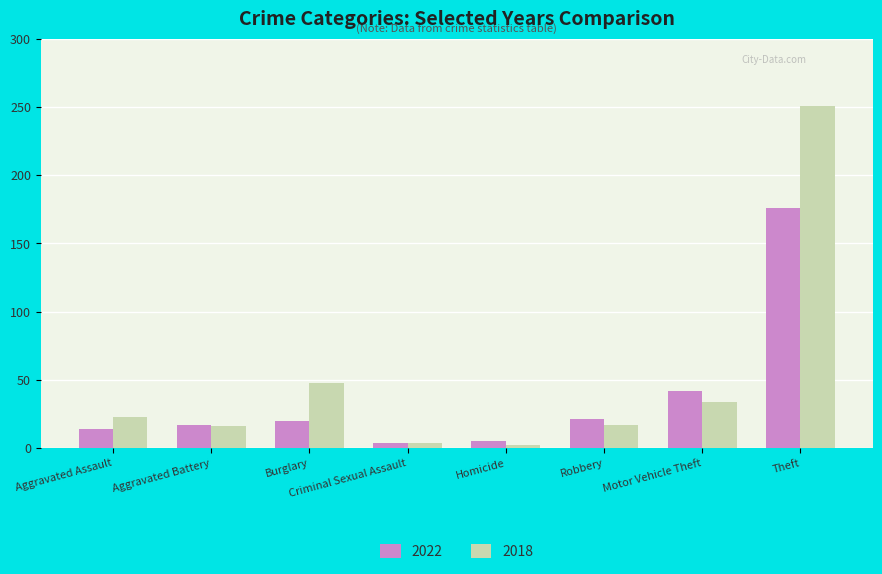

At which category does the chart reach its peak across all series?

Theft